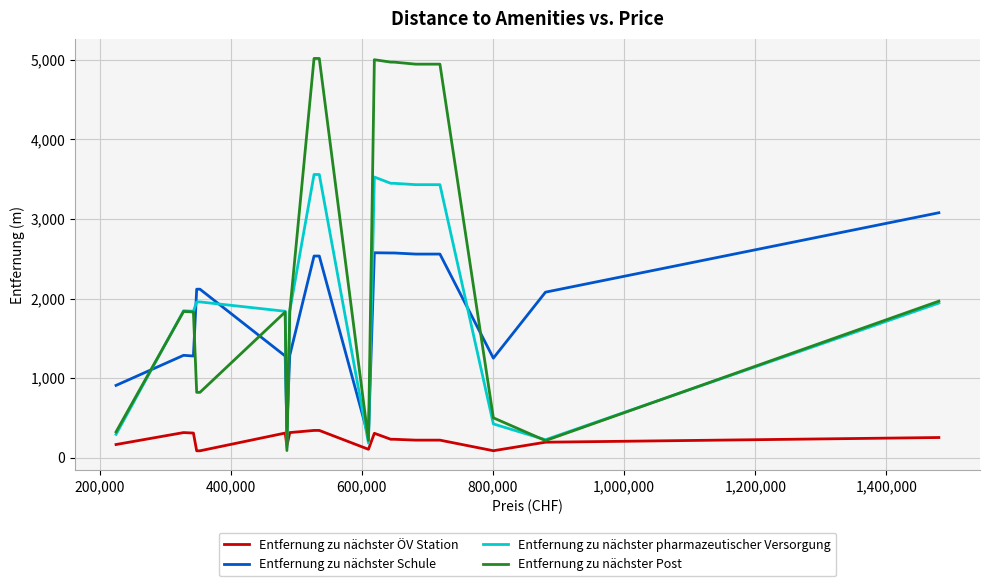

Which category has the lowest value across all series?

600,000